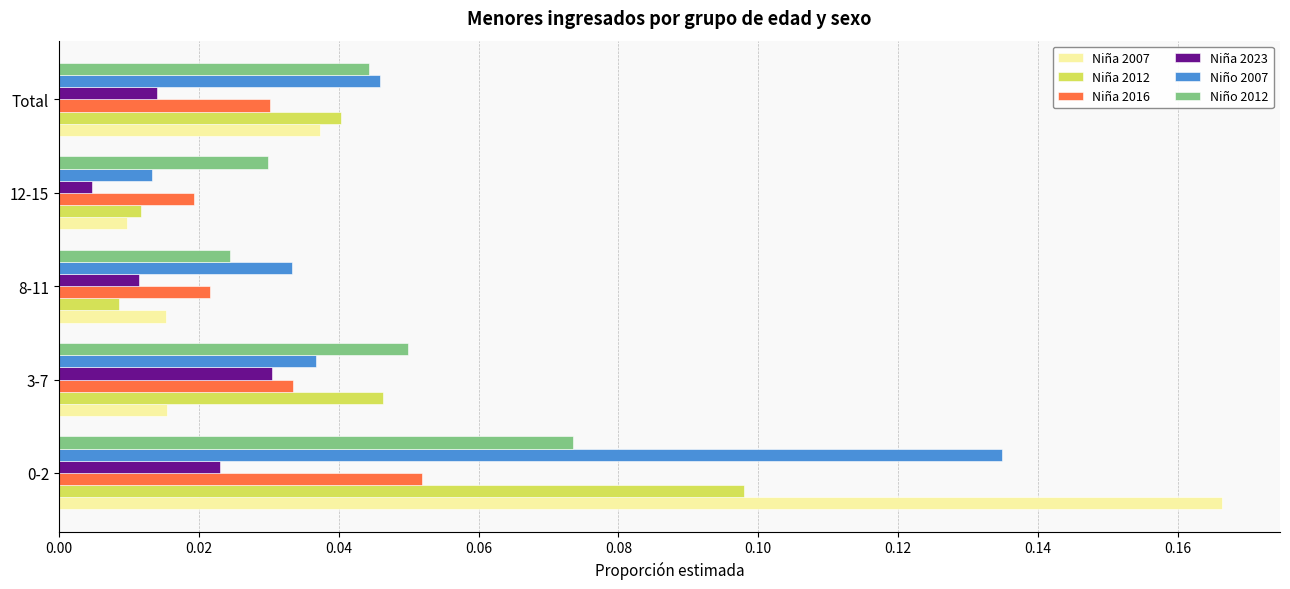

What are all the series names shown in the legend?

Niña 2007, Niña 2012, Niña 2016, Niña 2023, Niño 2007, Niño 2012